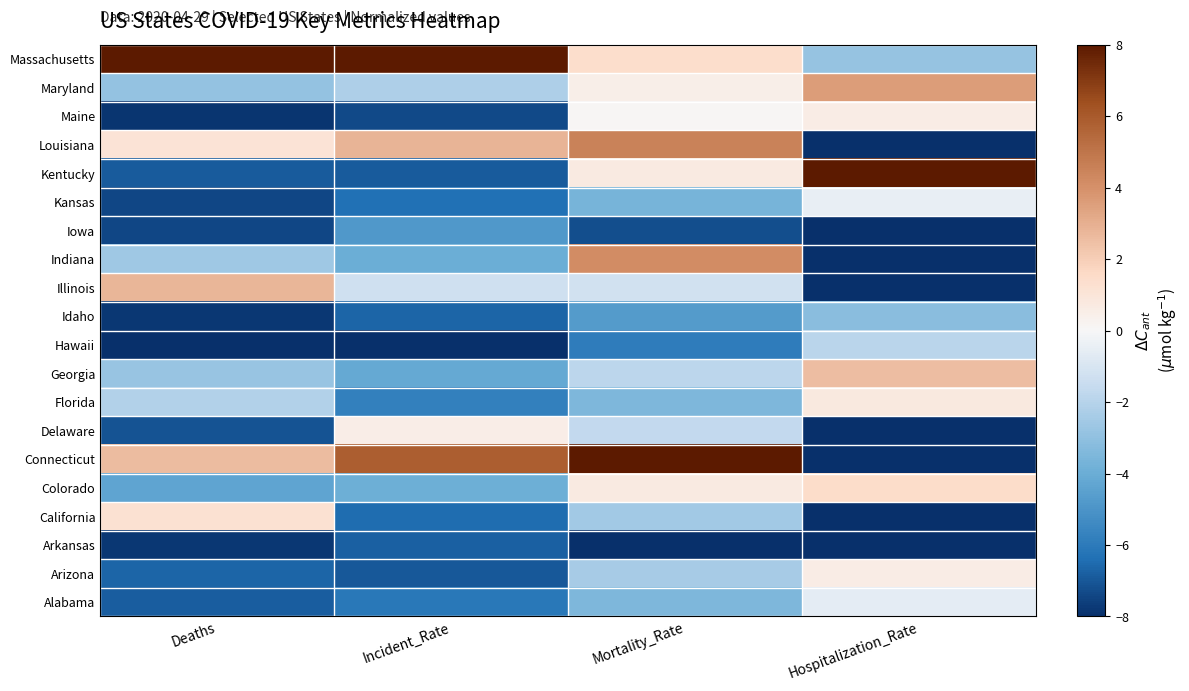

What is the spread (max minus min) of values at Mortality_Rate?

16.0